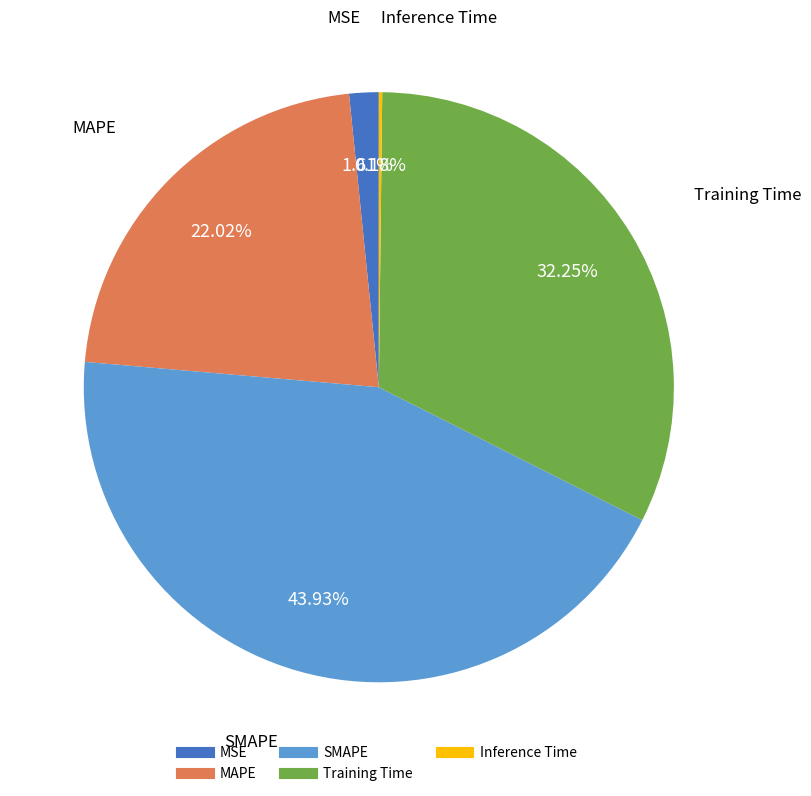

Between Training Time and SMAPE, which is larger?

SMAPE